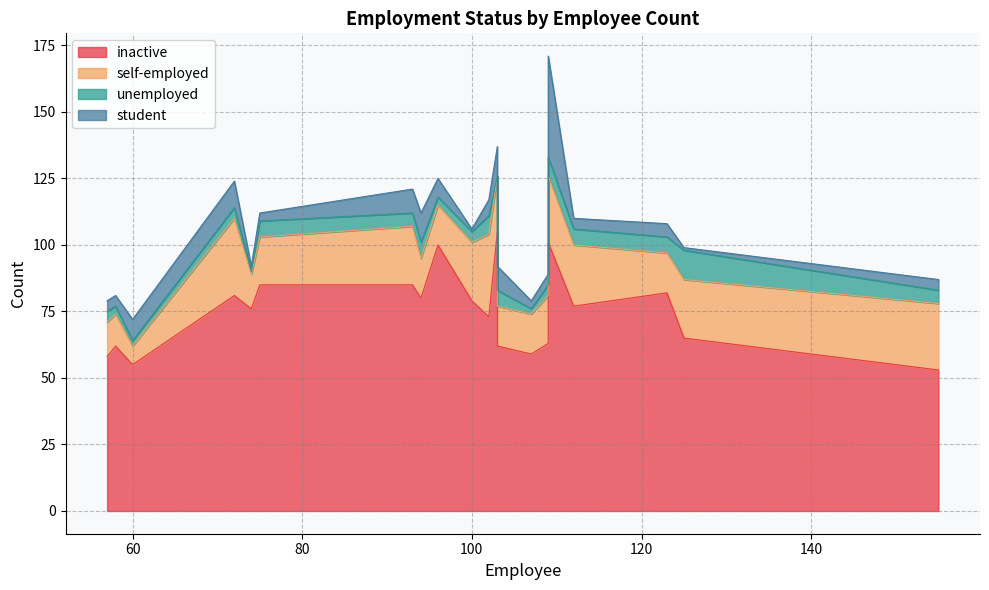

How many values in the student series exceed 5?

9